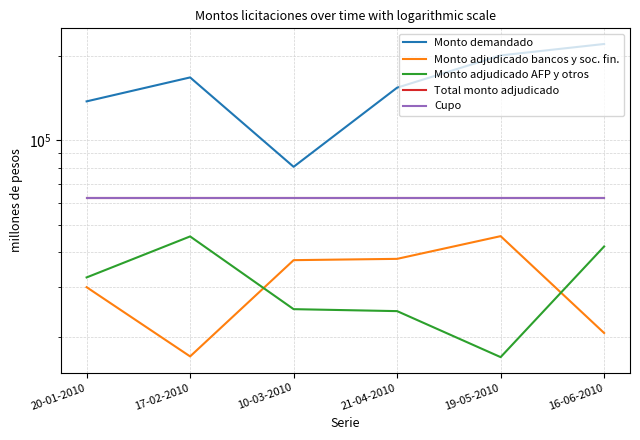

Reading left to right, extract all data points from this chart.

Monto demandado: 137800	167710	80550	154210	200900	220650
Monto adjudicado bancos y soc. fin.: 30000	17000	37450	37850	45600	20600
Monto adjudicado AFP y otros: 32500	45500	25050	24650	16900	41900
Total monto adjudicado: 62500	62500	62500	62500	62500	62500
Cupo: 62500	62500	62500	62500	62500	62500